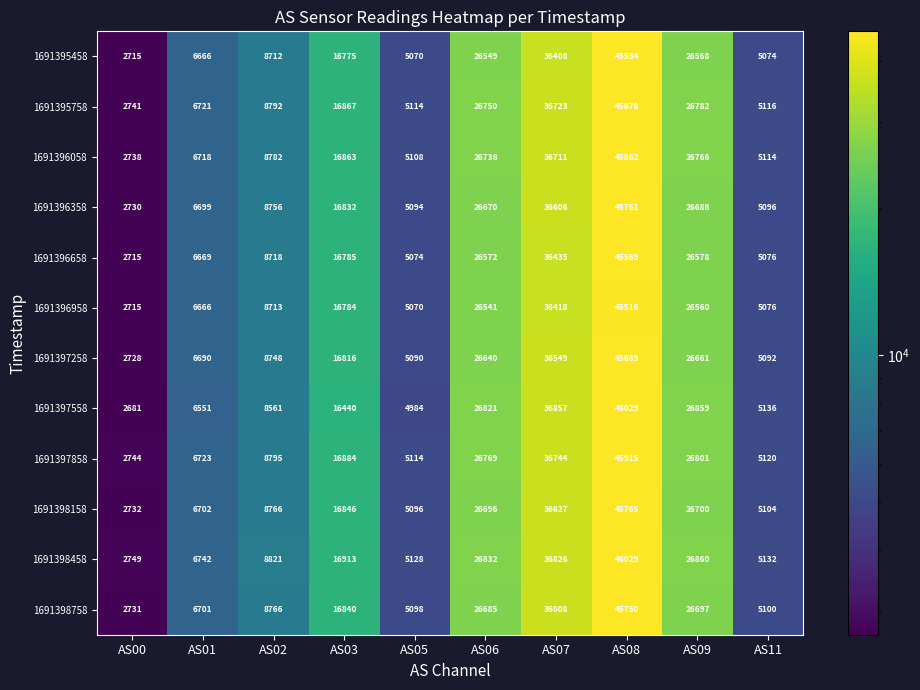

How many distinct data groups are displayed?

12